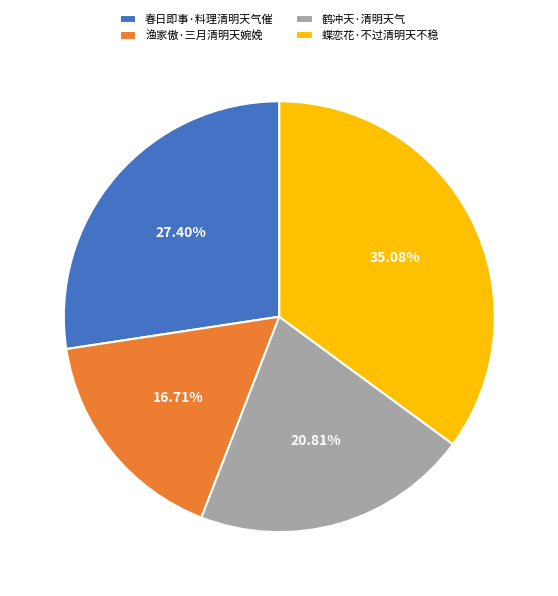

How many segments does this pie chart have?

4